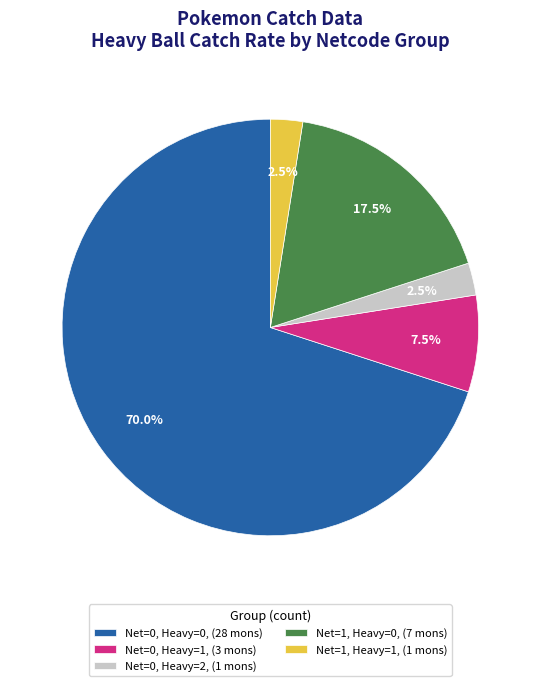

Which has a higher value, Net=1, Heavy=0, (7 mons) or Net=0, Heavy=2, (1 mons)?

Net=1, Heavy=0, (7 mons)